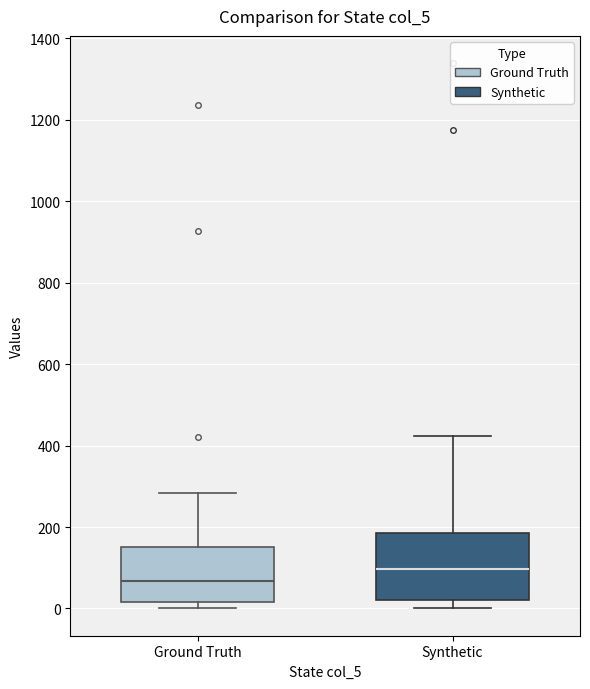

Which box has the lowest median line?

Ground Truth